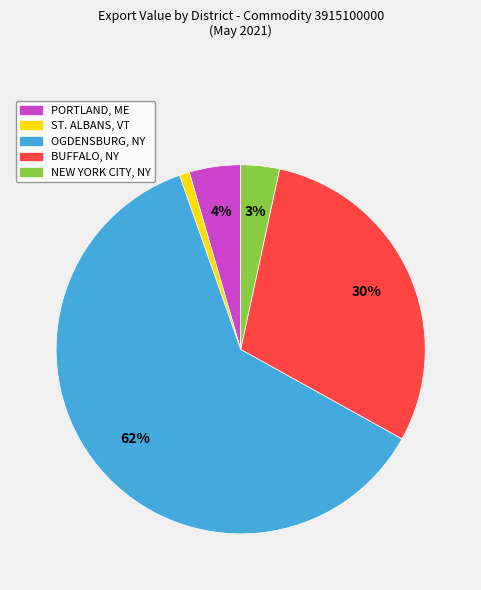

Is the sum of BUFFALO, NY and NEW YORK CITY, NY greater than half?

No